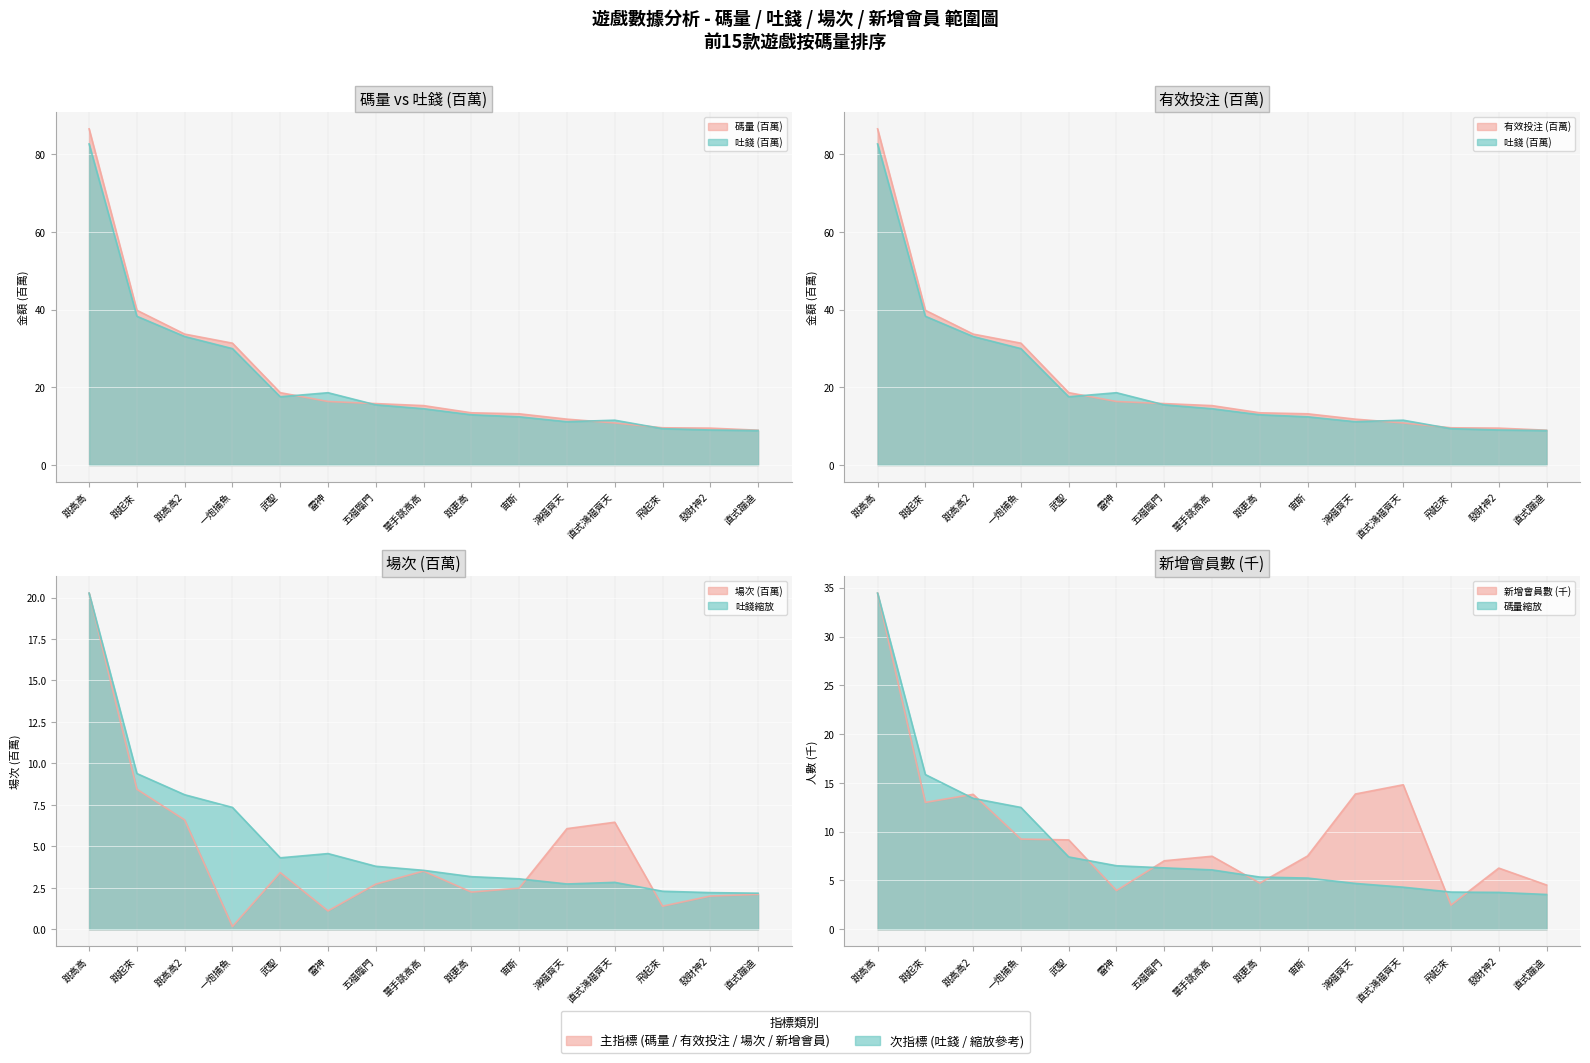

What value does the 有效投注 series have at 飛起來?

9.6